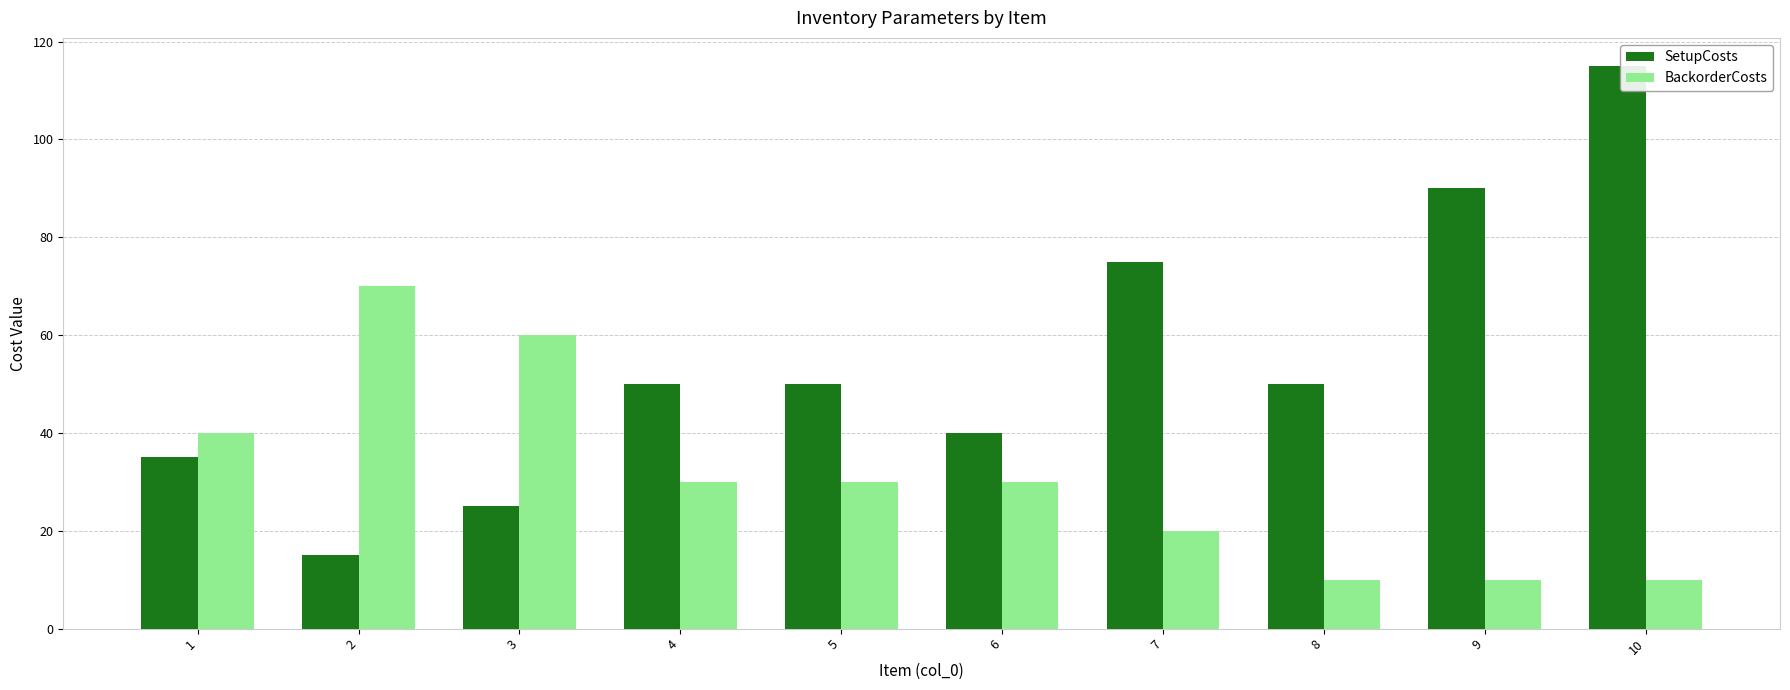

At how many categories does at least one series exceed 31?

10